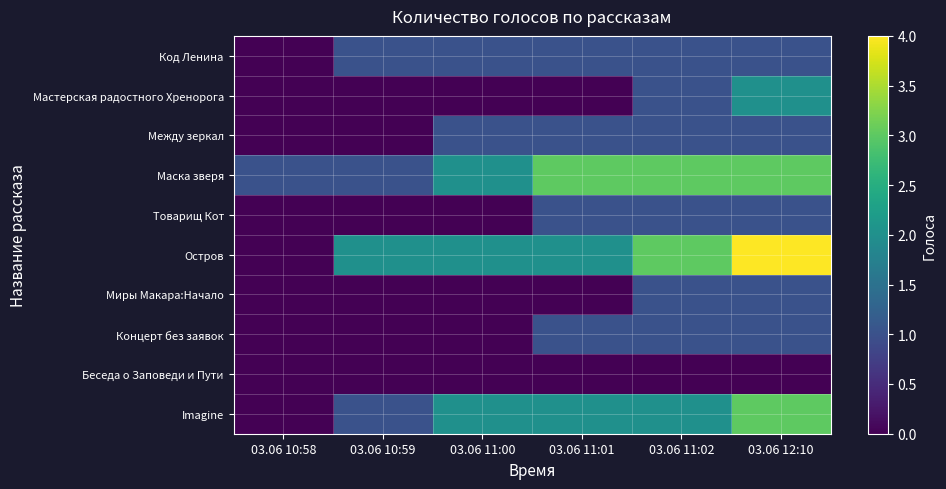

Which series has the largest total across all categories?

Маска зверя